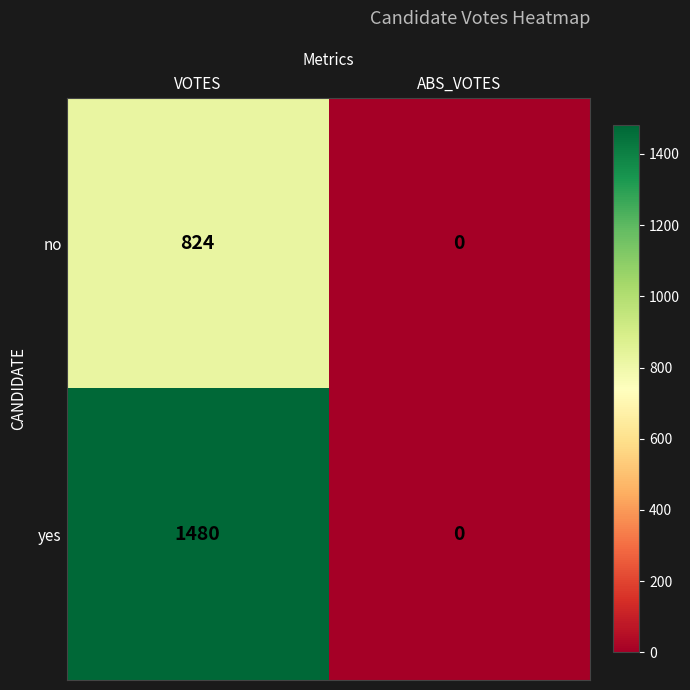

What is the total value across all series at VOTES?

2304